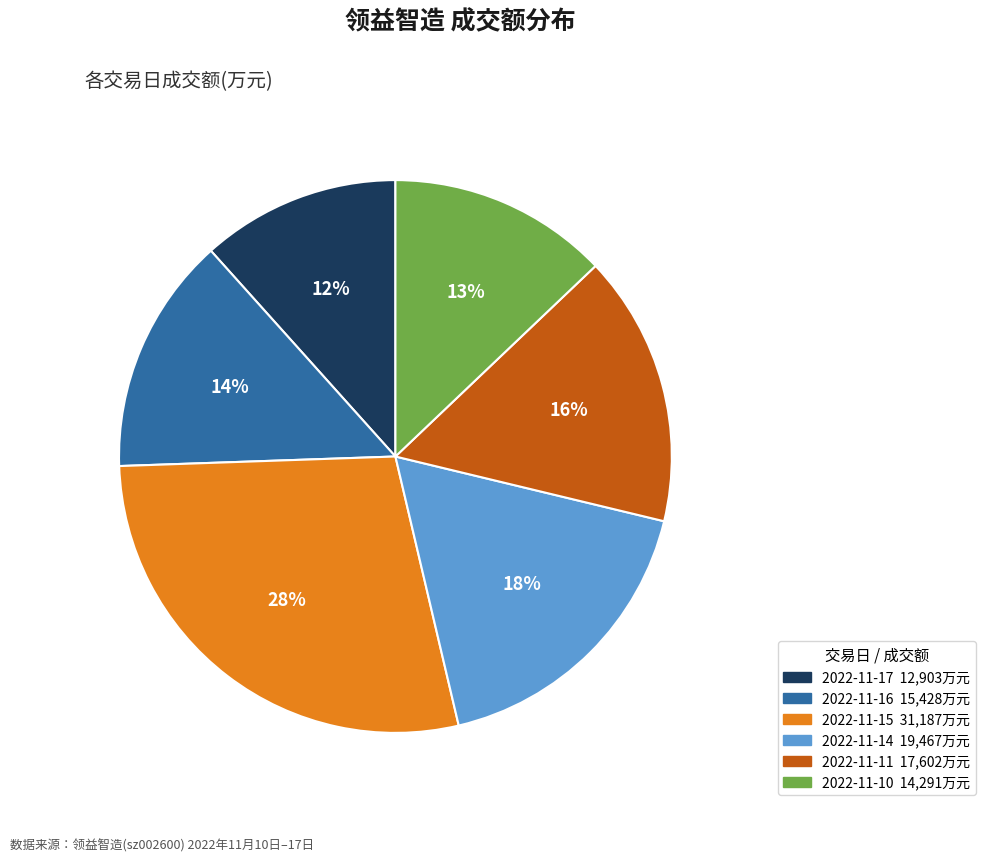

To the nearest percent, what is the combined percentage of 2022-11-10 and 2022-11-15?

41%